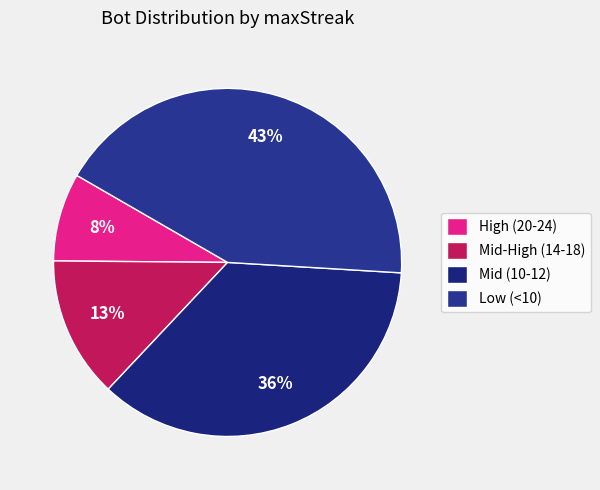

How many slices are in this pie chart?

4